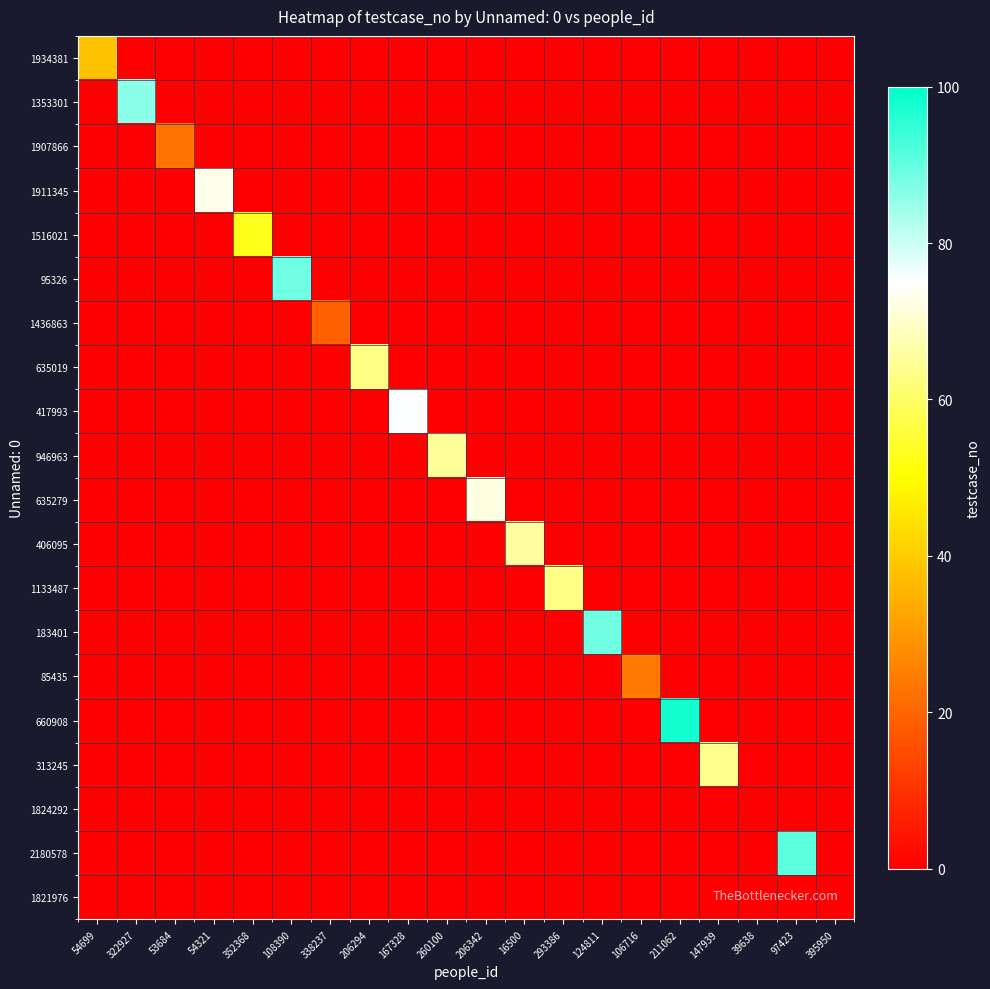

Reading left to right, list all the values displayed in this chart.

1934381: 54699=38	322927=0	53684=0	54321=0	352368=0	108390=0	338237=0	206294=0	167328=0	260100=0	206342=0	16500=0	293386=0	124811=0	106716=0	211062=0	147939=0	39638=0	97423=0	395950=0
1353301: 54699=0	322927=86	53684=0	54321=0	352368=0	108390=0	338237=0	206294=0	167328=0	260100=0	206342=0	16500=0	293386=0	124811=0	106716=0	211062=0	147939=0	39638=0	97423=0	395950=0
1907866: 54699=0	322927=0	53684=23	54321=0	352368=0	108390=0	338237=0	206294=0	167328=0	260100=0	206342=0	16500=0	293386=0	124811=0	106716=0	211062=0	147939=0	39638=0	97423=0	395950=0
1911345: 54699=0	322927=0	53684=0	54321=73	352368=0	108390=0	338237=0	206294=0	167328=0	260100=0	206342=0	16500=0	293386=0	124811=0	106716=0	211062=0	147939=0	39638=0	97423=0	395950=0
1516021: 54699=0	322927=0	53684=0	54321=0	352368=53	108390=0	338237=0	206294=0	167328=0	260100=0	206342=0	16500=0	293386=0	124811=0	106716=0	211062=0	147939=0	39638=0	97423=0	395950=0
95326: 54699=0	322927=0	53684=0	54321=0	352368=0	108390=89	338237=0	206294=0	167328=0	260100=0	206342=0	16500=0	293386=0	124811=0	106716=0	211062=0	147939=0	39638=0	97423=0	395950=0
1436863: 54699=0	322927=0	53684=0	54321=0	352368=0	108390=0	338237=19	206294=0	167328=0	260100=0	206342=0	16500=0	293386=0	124811=0	106716=0	211062=0	147939=0	39638=0	97423=0	395950=0
635019: 54699=0	322927=0	53684=0	54321=0	352368=0	108390=0	338237=0	206294=63	167328=0	260100=0	206342=0	16500=0	293386=0	124811=0	106716=0	211062=0	147939=0	39638=0	97423=0	395950=0
417993: 54699=0	322927=0	53684=0	54321=0	352368=0	108390=0	338237=0	206294=0	167328=75	260100=0	206342=0	16500=0	293386=0	124811=0	106716=0	211062=0	147939=0	39638=0	97423=0	395950=0
946963: 54699=0	322927=0	53684=0	54321=0	352368=0	108390=0	338237=0	206294=0	167328=0	260100=65	206342=0	16500=0	293386=0	124811=0	106716=0	211062=0	147939=0	39638=0	97423=0	395950=0
635279: 54699=0	322927=0	53684=0	54321=0	352368=0	108390=0	338237=0	206294=0	167328=0	260100=0	206342=72	16500=0	293386=0	124811=0	106716=0	211062=0	147939=0	39638=0	97423=0	395950=0
406095: 54699=0	322927=0	53684=0	54321=0	352368=0	108390=0	338237=0	206294=0	167328=0	260100=0	206342=0	16500=66	293386=0	124811=0	106716=0	211062=0	147939=0	39638=0	97423=0	395950=0
1133487: 54699=0	322927=0	53684=0	54321=0	352368=0	108390=0	338237=0	206294=0	167328=0	260100=0	206342=0	16500=0	293386=63	124811=0	106716=0	211062=0	147939=0	39638=0	97423=0	395950=0
183401: 54699=0	322927=0	53684=0	54321=0	352368=0	108390=0	338237=0	206294=0	167328=0	260100=0	206342=0	16500=0	293386=0	124811=89	106716=0	211062=0	147939=0	39638=0	97423=0	395950=0
85435: 54699=0	322927=0	53684=0	54321=0	352368=0	108390=0	338237=0	206294=0	167328=0	260100=0	206342=0	16500=0	293386=0	124811=0	106716=24	211062=0	147939=0	39638=0	97423=0	395950=0
660908: 54699=0	322927=0	53684=0	54321=0	352368=0	108390=0	338237=0	206294=0	167328=0	260100=0	206342=0	16500=0	293386=0	124811=0	106716=0	211062=98	147939=0	39638=0	97423=0	395950=0
313245: 54699=0	322927=0	53684=0	54321=0	352368=0	108390=0	338237=0	206294=0	167328=0	260100=0	206342=0	16500=0	293386=0	124811=0	106716=0	211062=0	147939=64	39638=0	97423=0	395950=0
1824292: 54699=0	322927=0	53684=0	54321=0	352368=0	108390=0	338237=0	206294=0	167328=0	260100=0	206342=0	16500=0	293386=0	124811=0	106716=0	211062=0	147939=0	39638=0	97423=0	395950=0
2180578: 54699=0	322927=0	53684=0	54321=0	352368=0	108390=0	338237=0	206294=0	167328=0	260100=0	206342=0	16500=0	293386=0	124811=0	106716=0	211062=0	147939=0	39638=0	97423=91	395950=0
1821976: 54699=0	322927=0	53684=0	54321=0	352368=0	108390=0	338237=0	206294=0	167328=0	260100=0	206342=0	16500=0	293386=0	124811=0	106716=0	211062=0	147939=0	39638=0	97423=0	395950=0